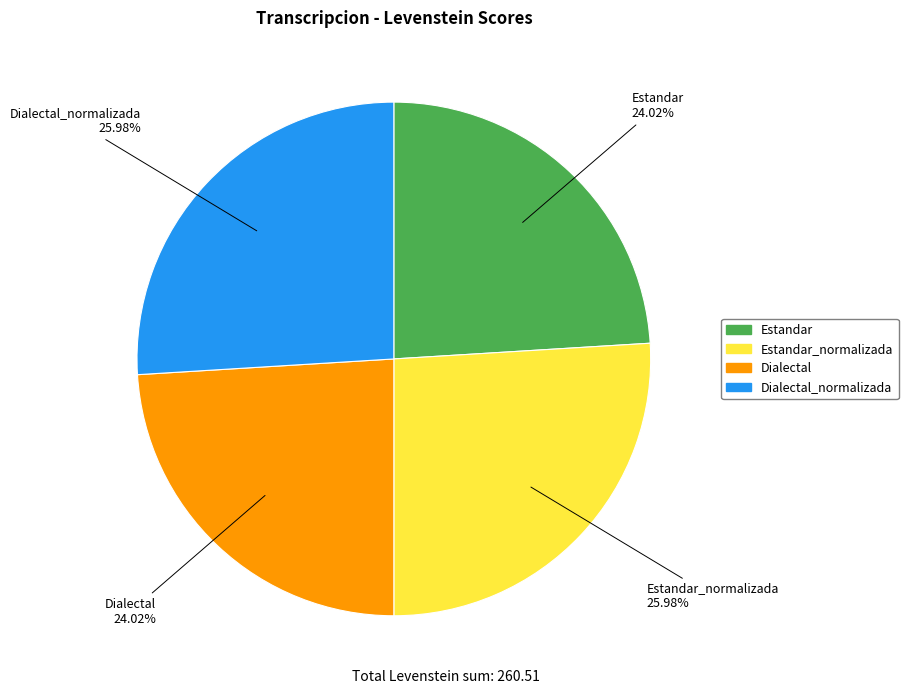

Is there a majority slice in this chart?

No